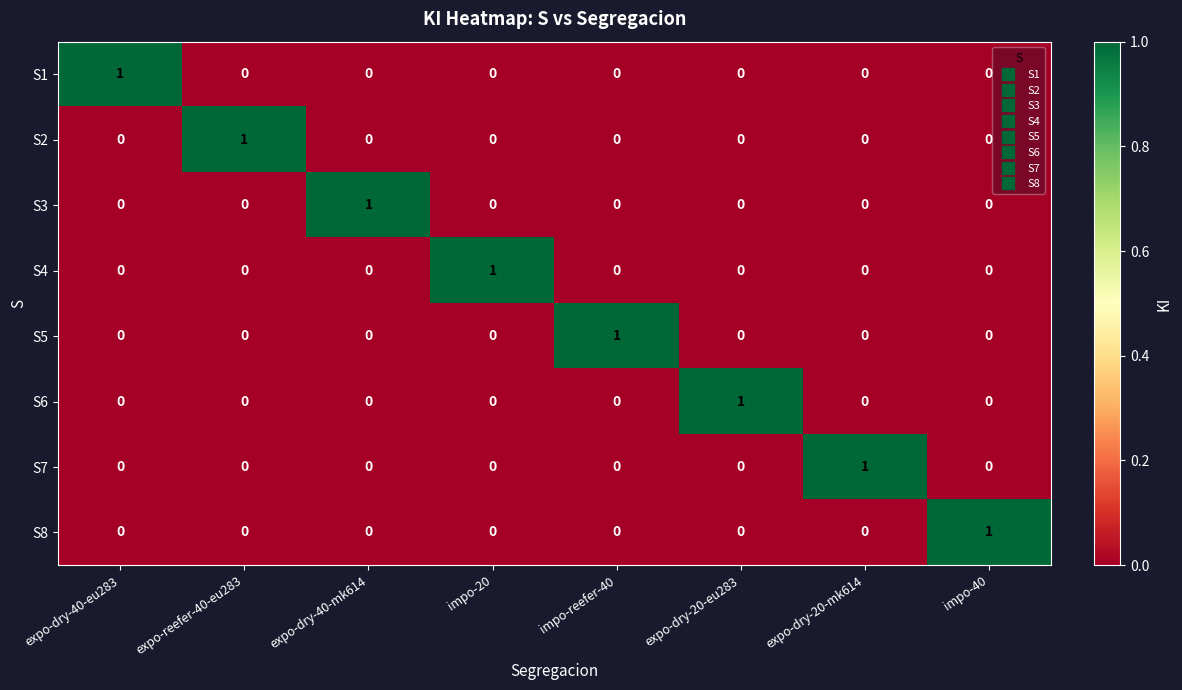

At which label does S4 reach its peak?

impo-20